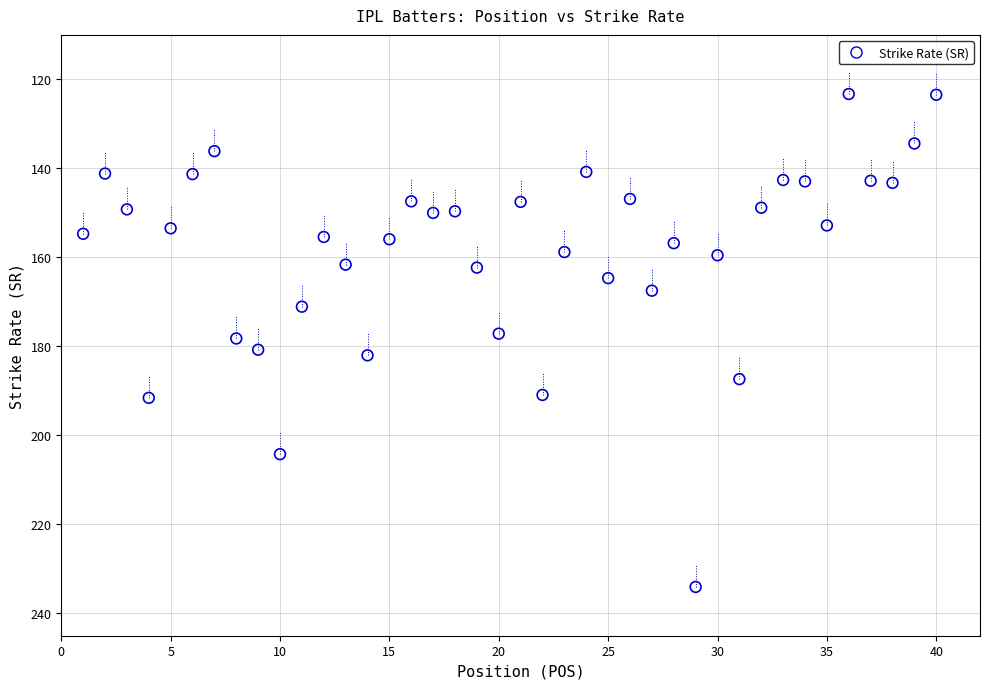

What is the range of X values (max minus min)?

39.0